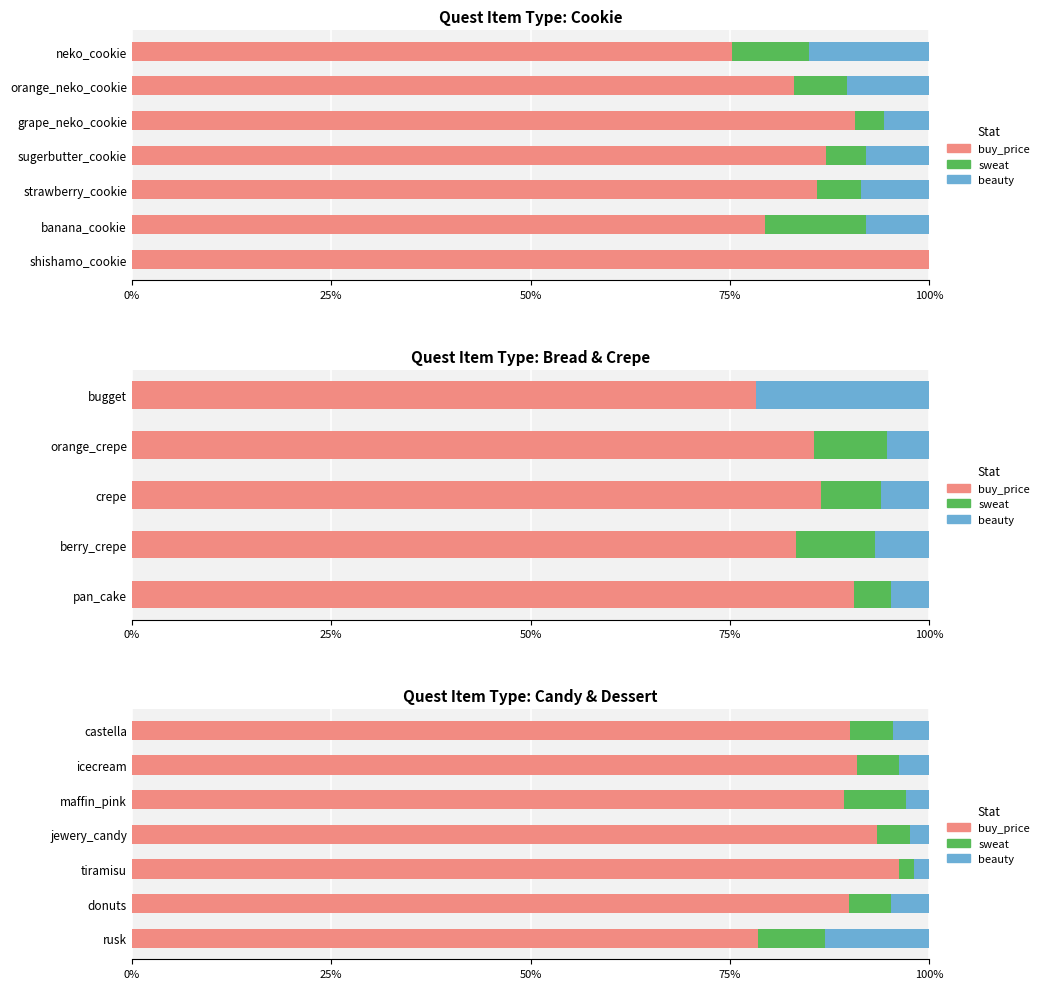

Rank the series at tiramisu from highest to lowest value.

buy_price, sweat, beauty